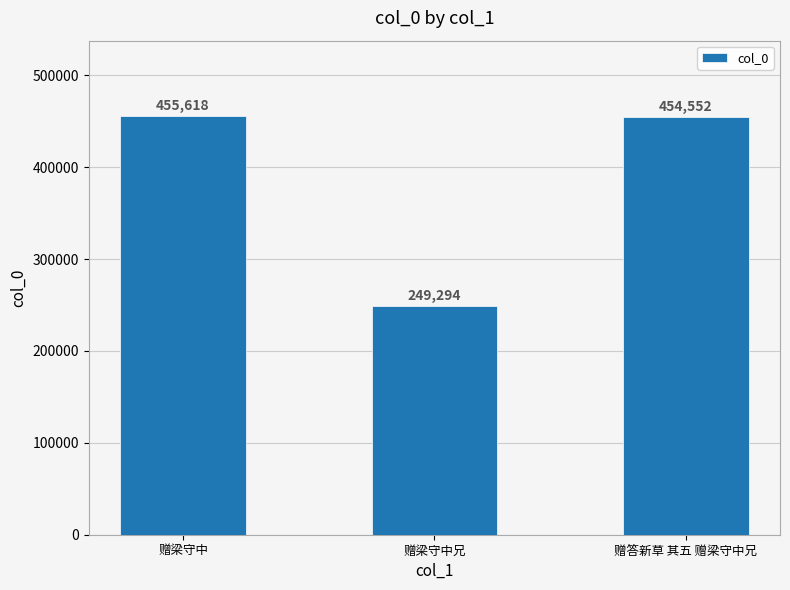

Reading left to right, what are all the values shown in this chart?

赠梁守中=455618	赠梁守中兄=249294	赠答新草 其五 赠梁守中兄=454552